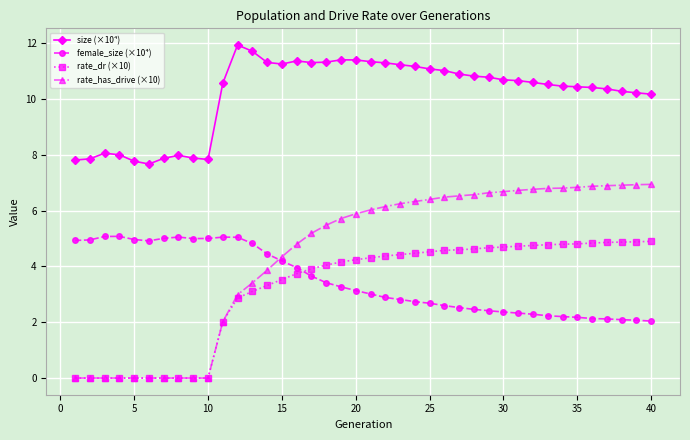

How many categories are shown in the chart?

40